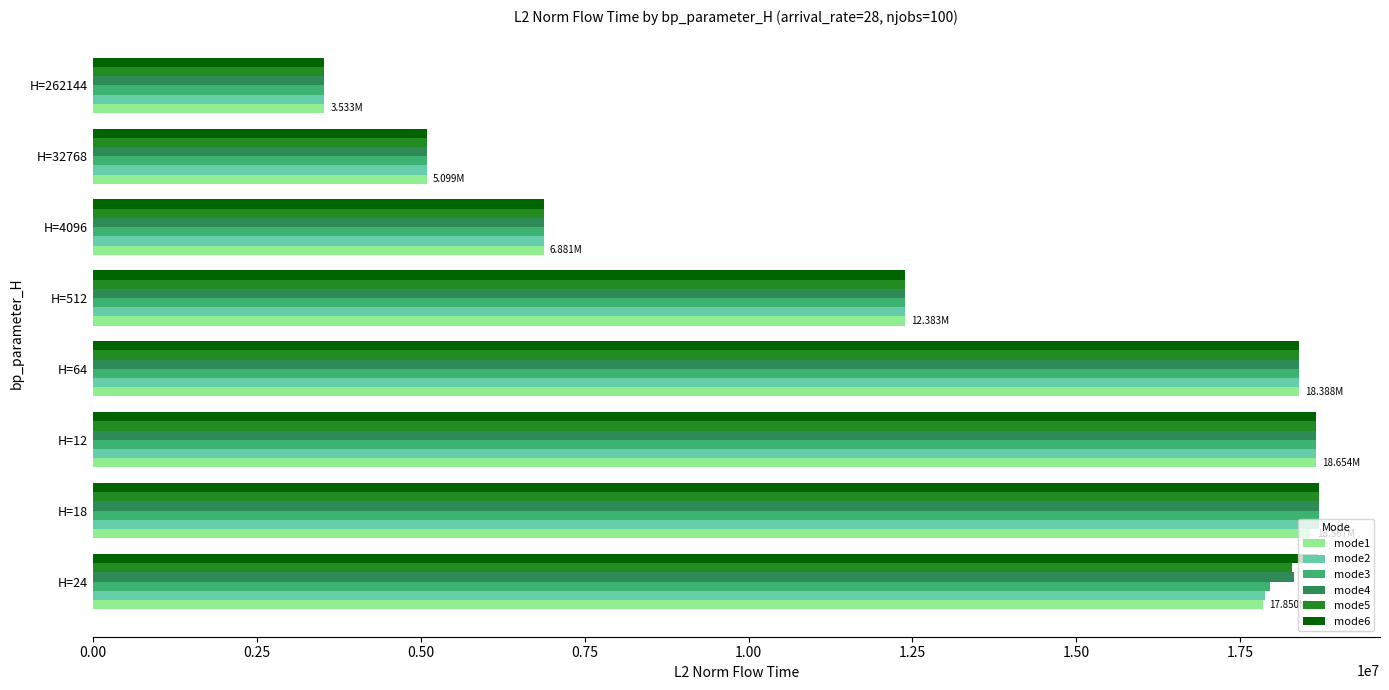

How many distinct data groups are displayed?

6